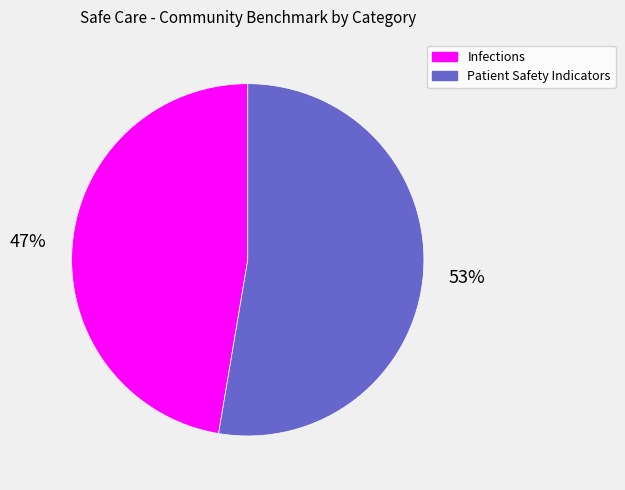

What percentage is the Infections slice, to the nearest percent?

47%